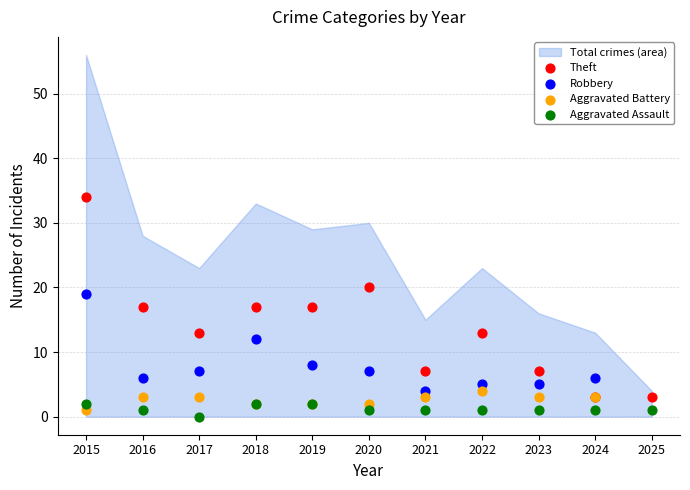

Which series reaches the minimum Y coordinate?

Aggravated Assault